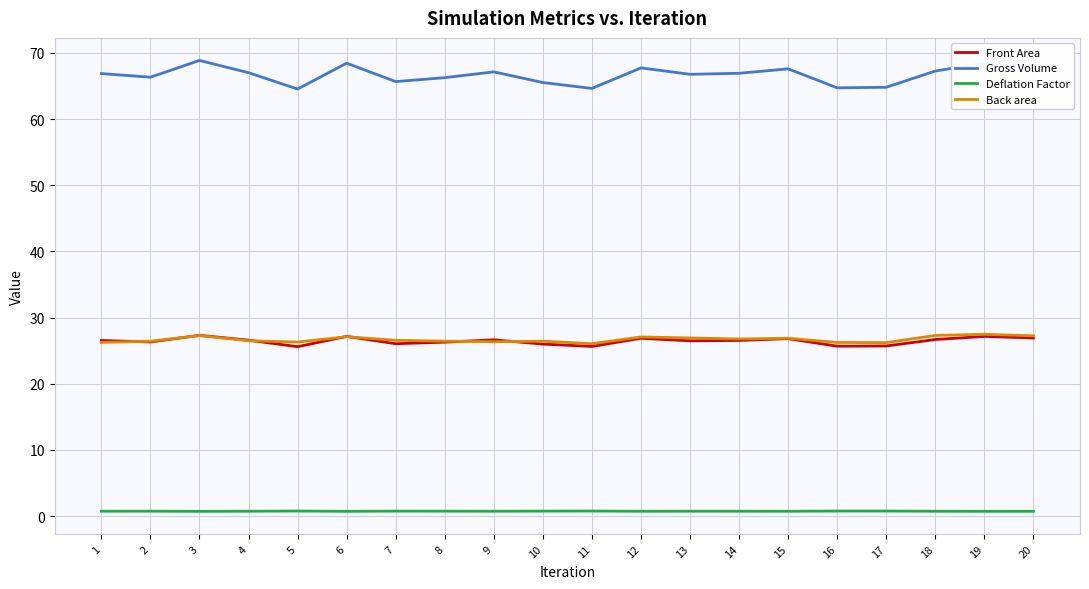

True or false: Gross Volume and Back area intersect in this chart.

False